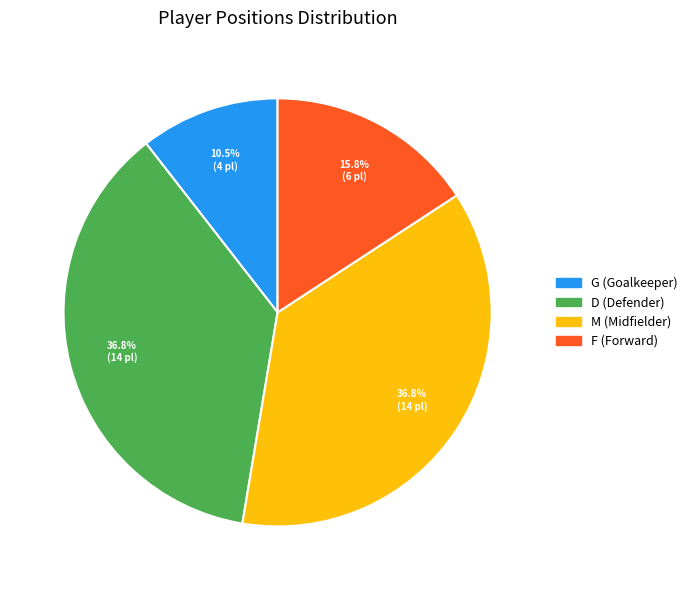

How many slices are in this pie chart?

4